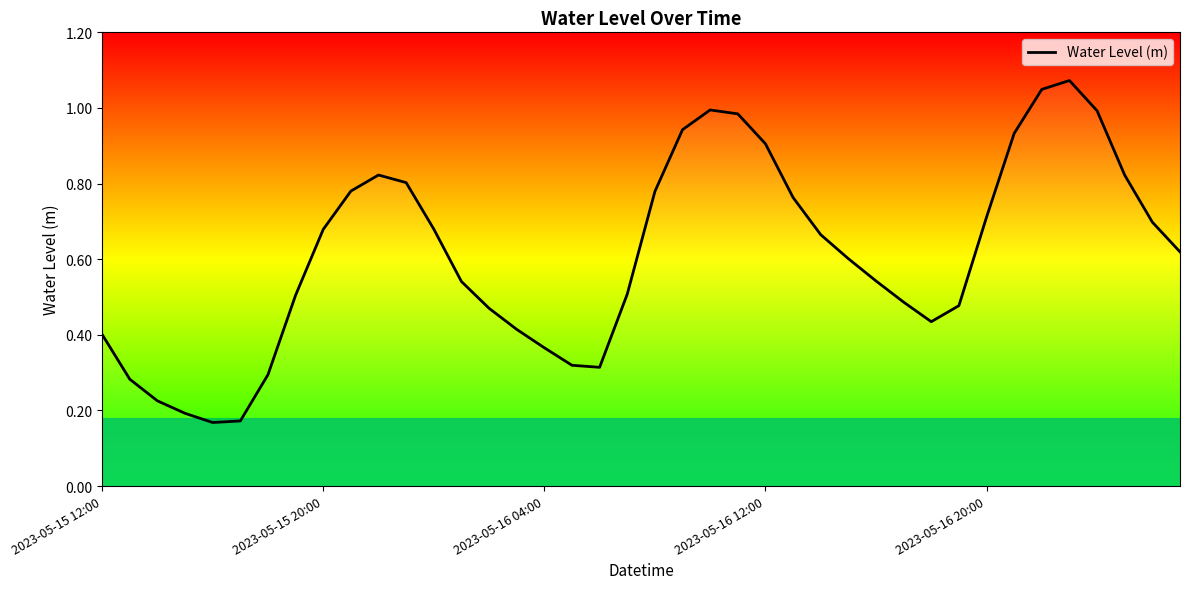

Does the chart have visible grid lines?

No